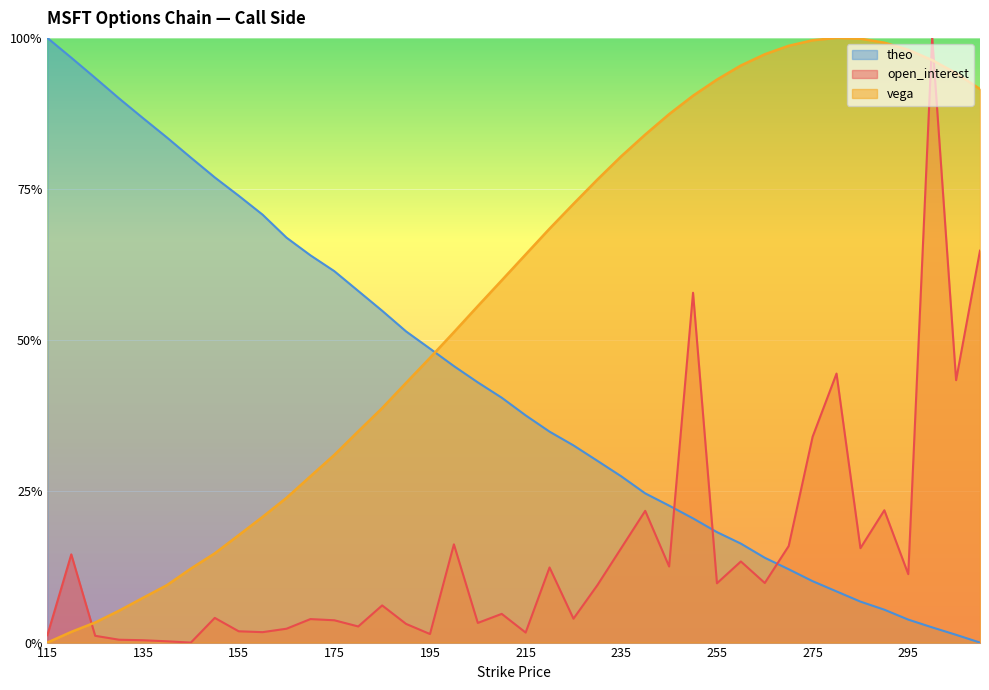

List the series in order of their peak value, lowest first.

open_interest, vega, theo